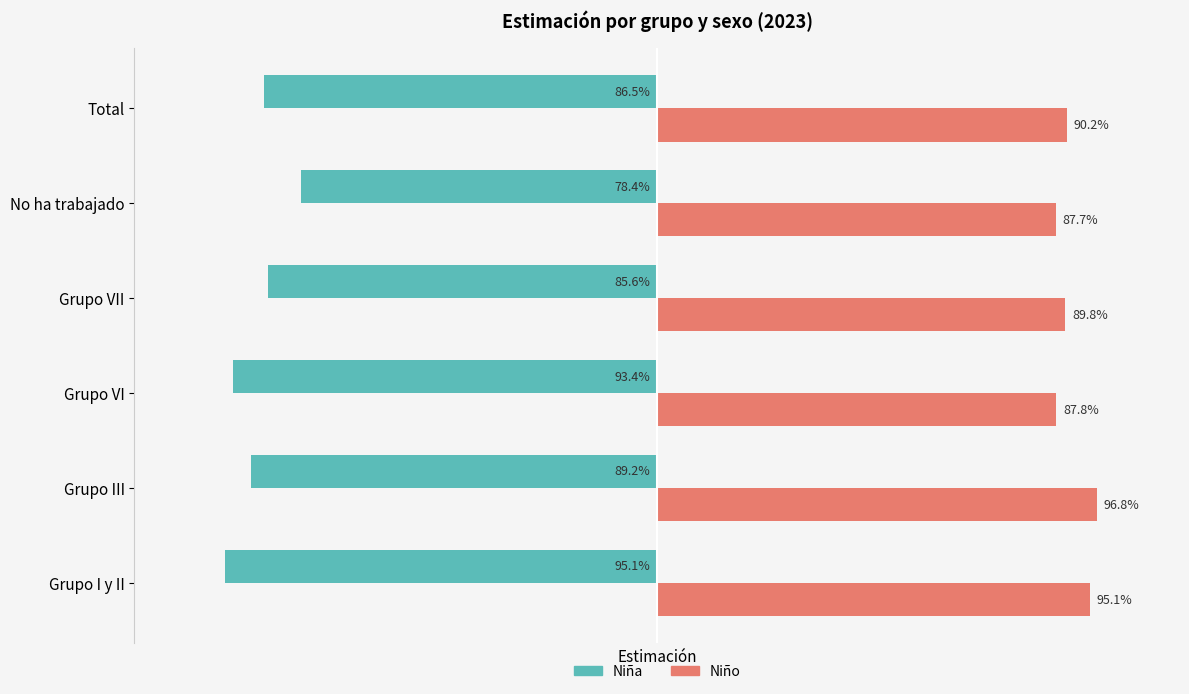

At which label does Niño reach its peak?

Grupo III